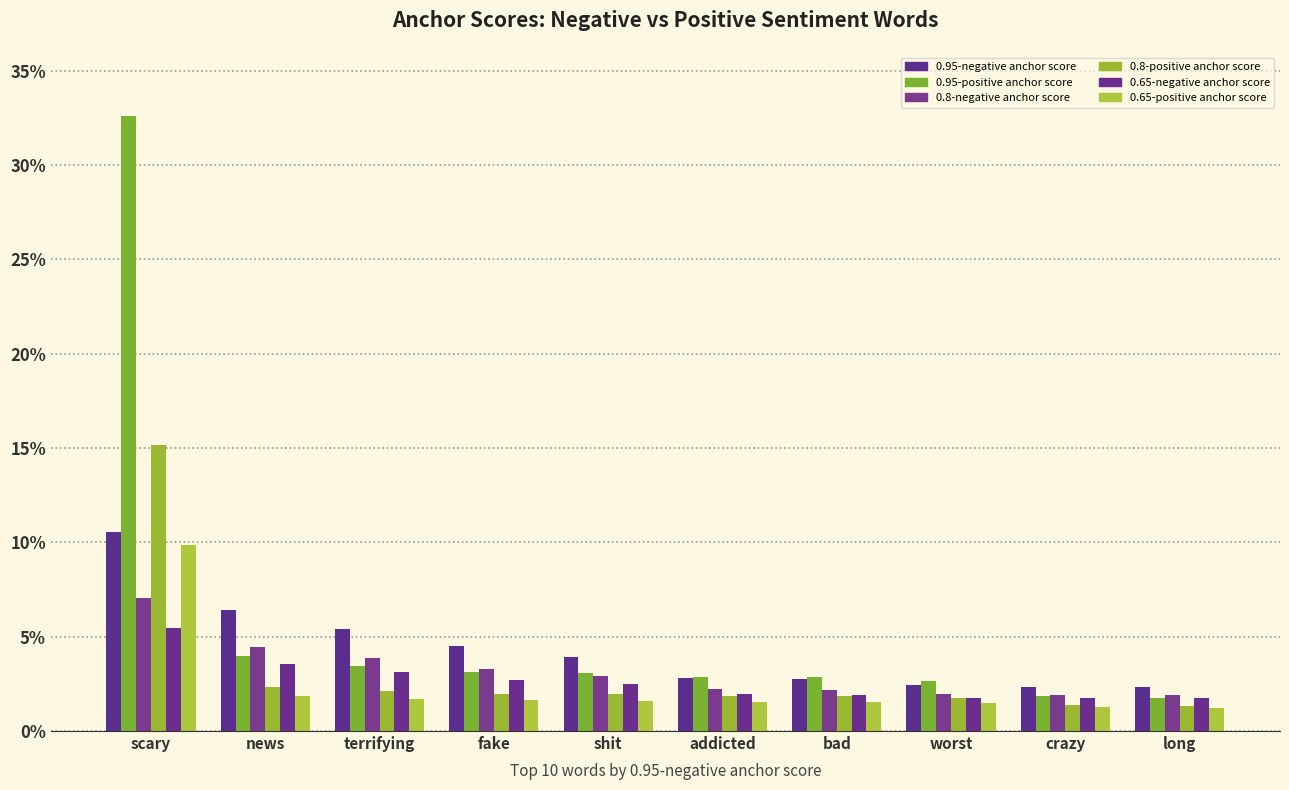

The 0.8-positive anchor score series shows 0.0 at addicted. True or false?

False